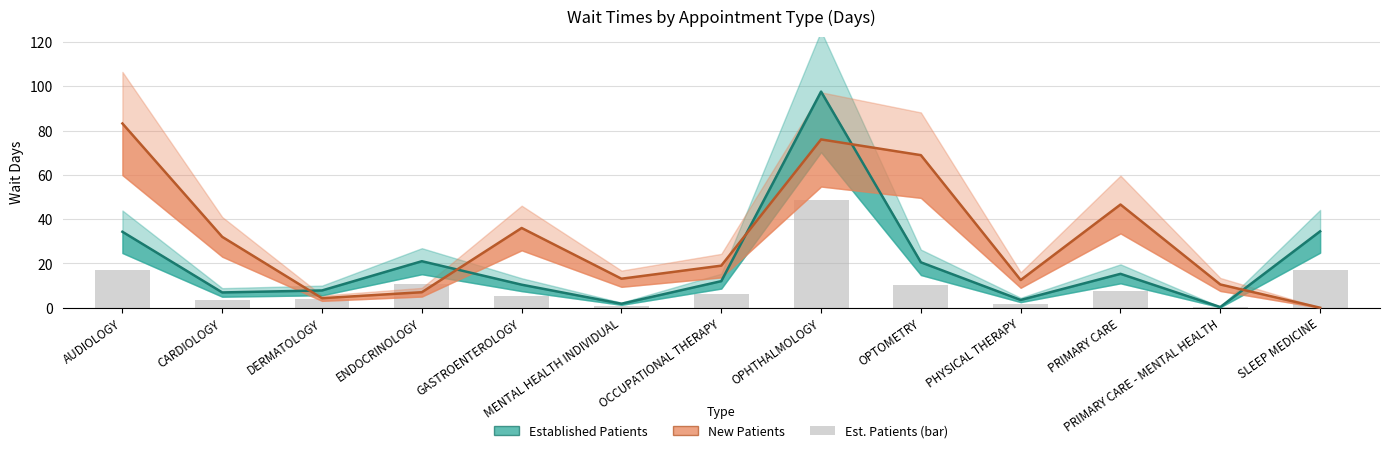

What is the sum of all Established Patients values?

265.9